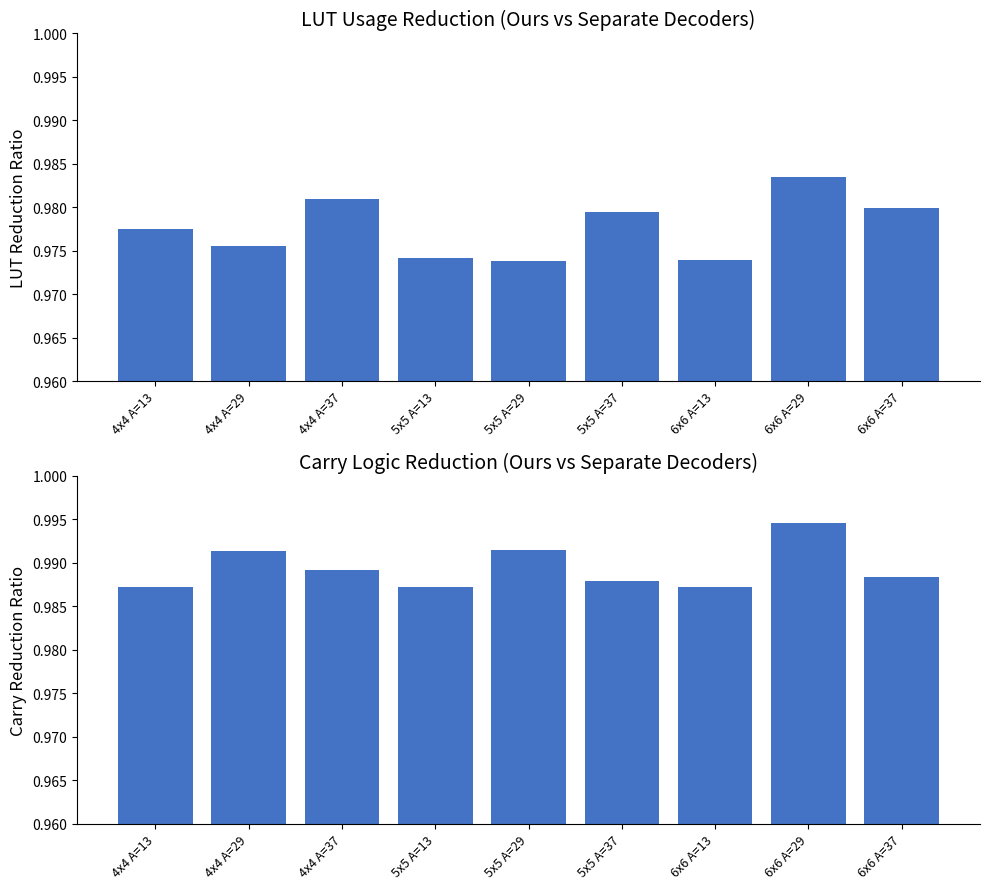

Which series has the largest total across all categories?

Carry Reduction